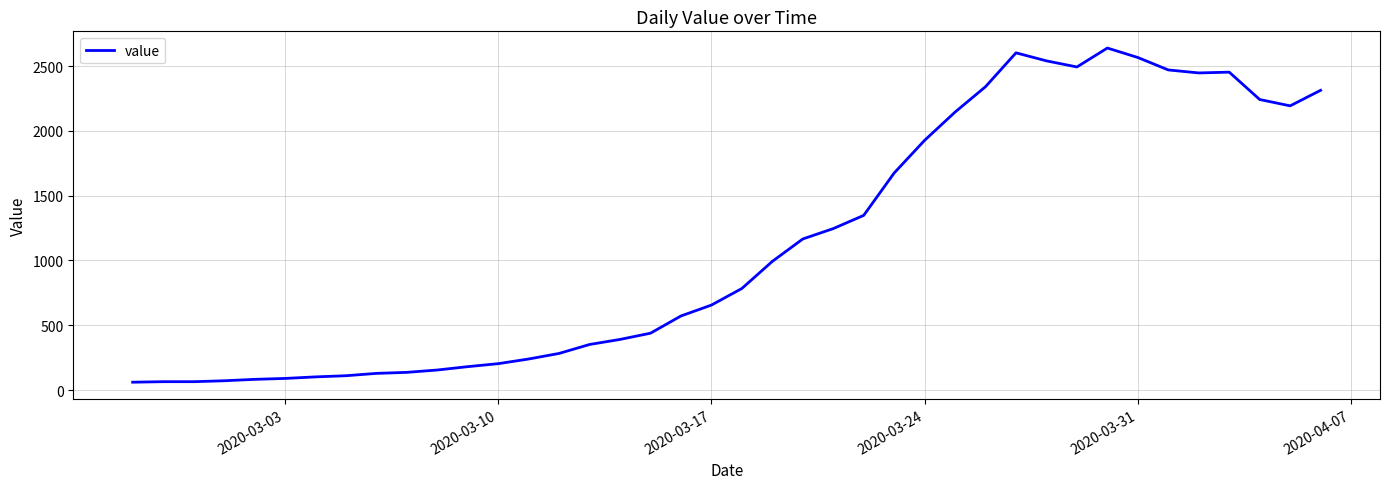

What is the smallest value displayed?

61